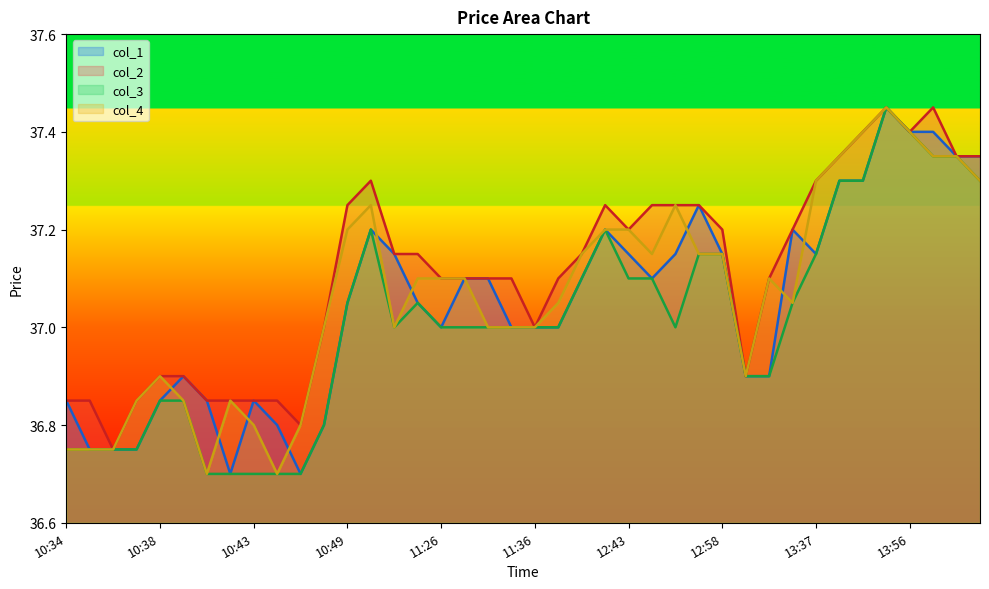

How many series are shown in this chart?

4